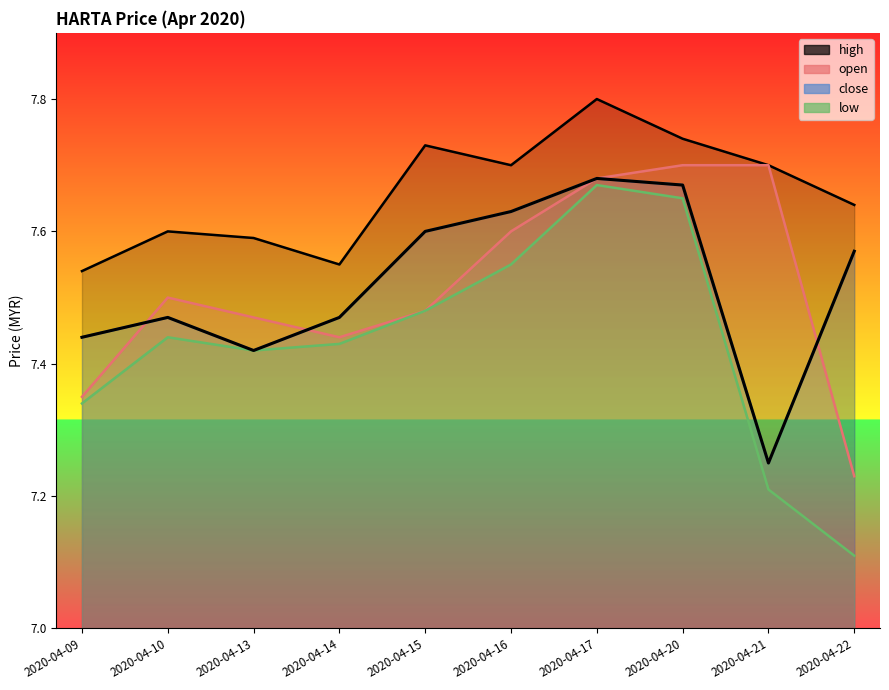

How many lines are shown in the chart?

4